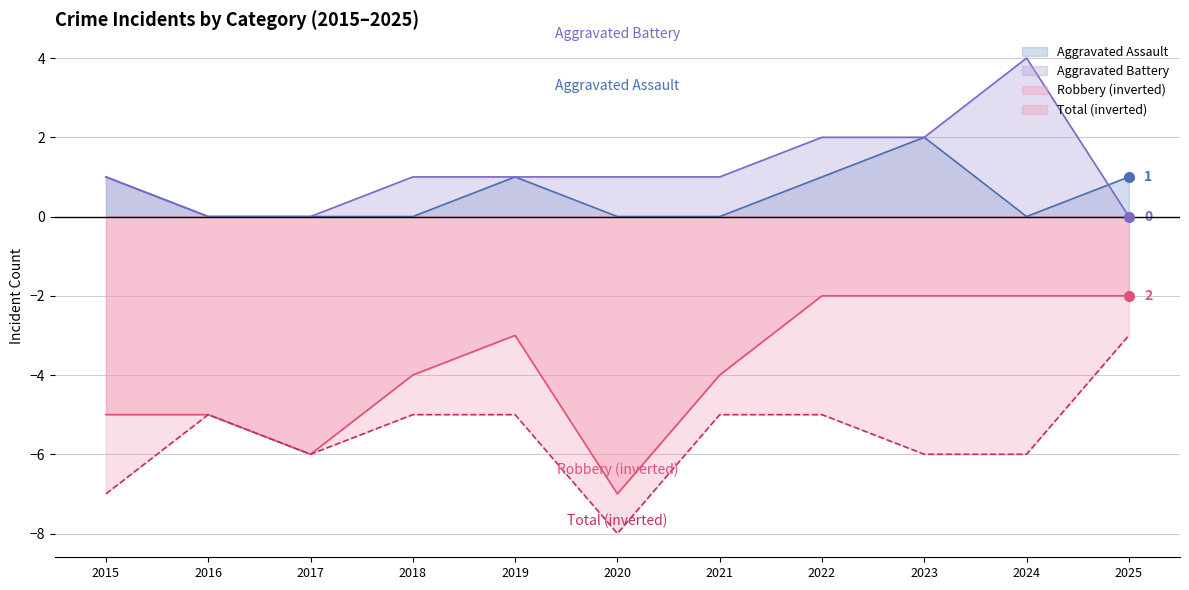

At which label is Aggravated Assault closest to 1?

2015